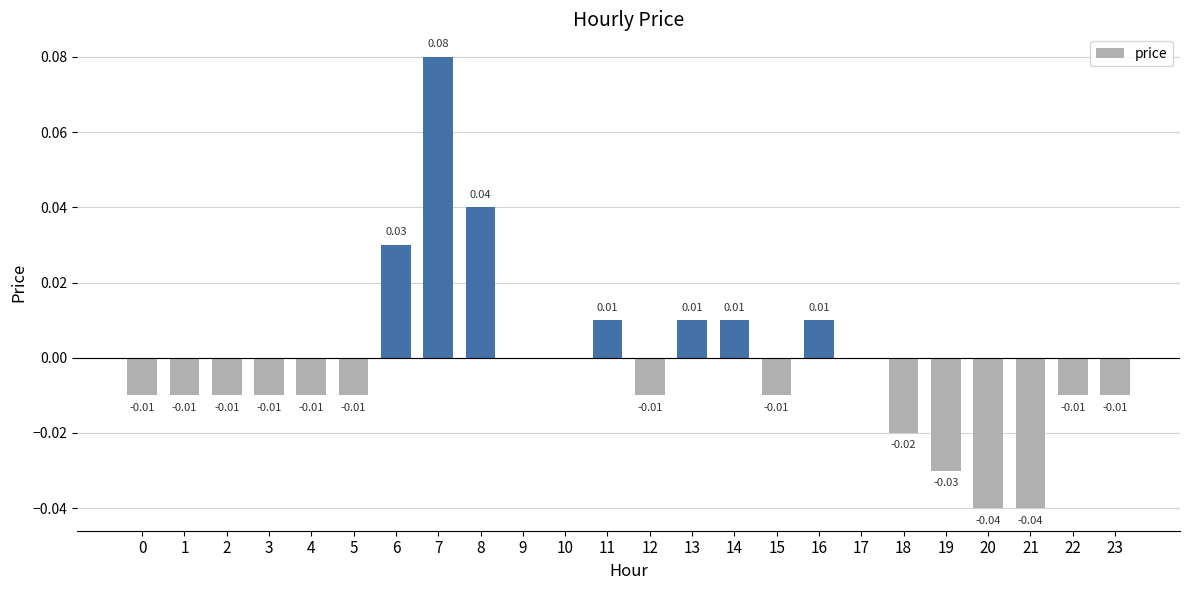

Reading left to right, extract all data points from this chart.

-0.0	-0.0	-0.0	-0.0	-0.0	-0.0	0.0	0.1	0.0	0.0	0.0	0.0	-0.0	0.0	0.0	-0.0	0.0	0.0	-0.0	-0.0	-0.0	-0.0	-0.0	-0.0